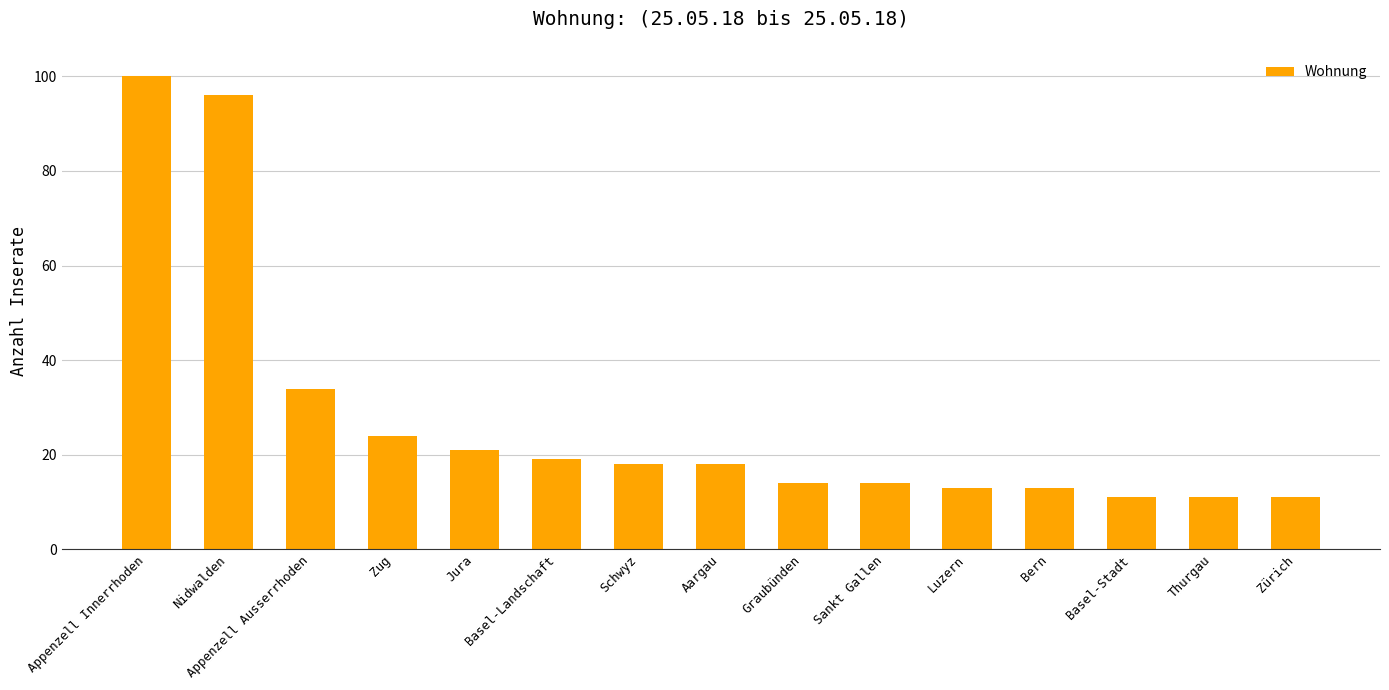

How many values are below 18?

7